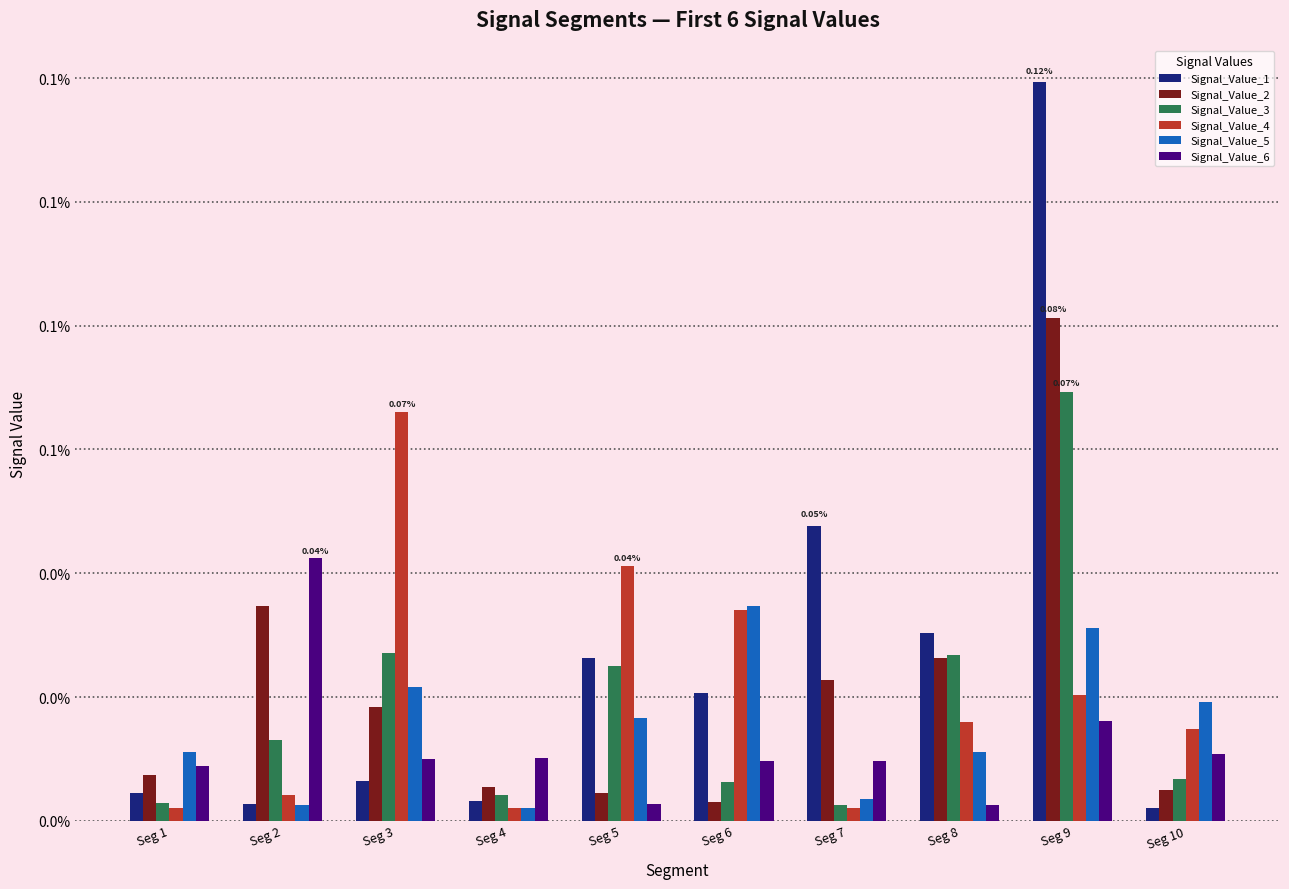

List the labels in order of Signal_Value_4 value, largest first.

Seg 3, Seg 5, Seg 6, Seg 9, Seg 8, Seg 10, Seg 2, Seg 1, Seg 4, Seg 7